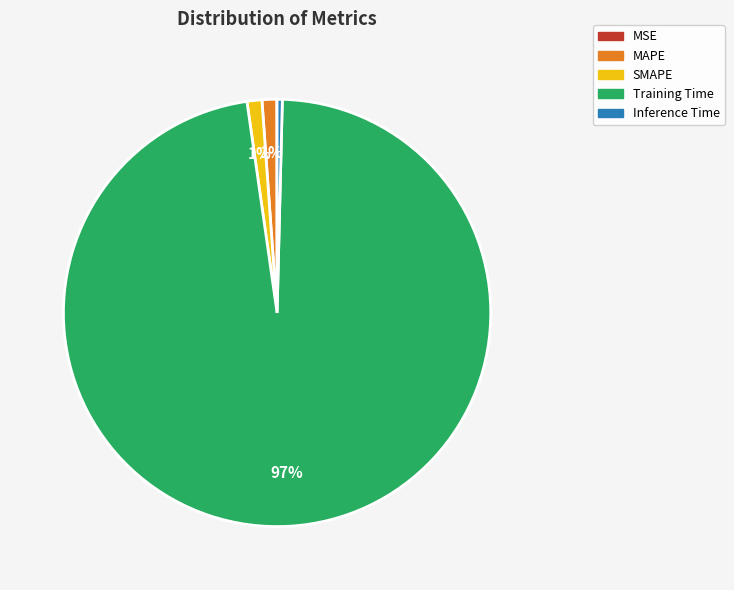

Which slice is the largest?

Training Time